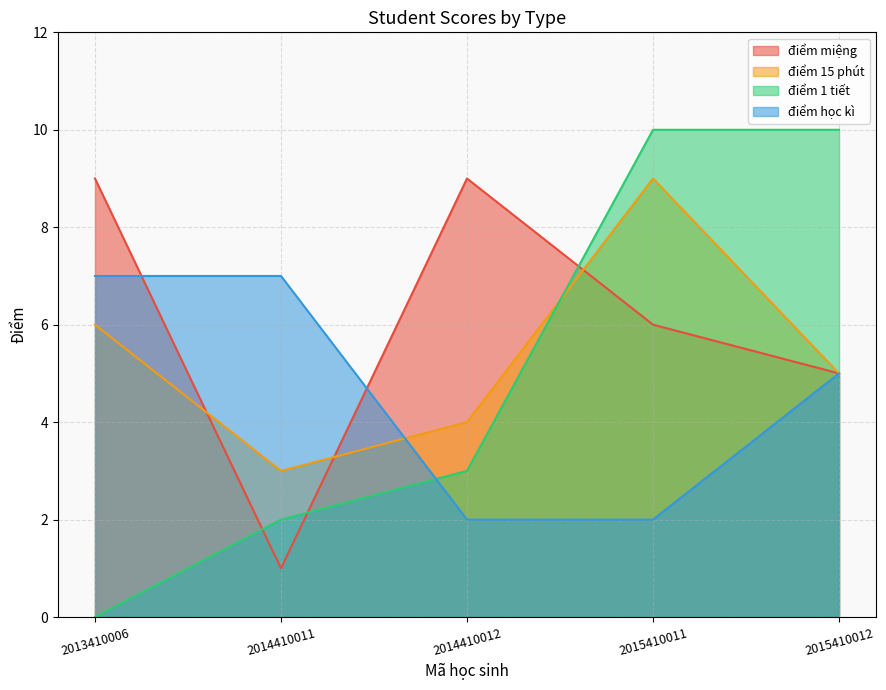

List the series in order of their overall mean, lowest first.

điểm học kì, điểm 1 tiết, điểm 15 phút, điểm miệng